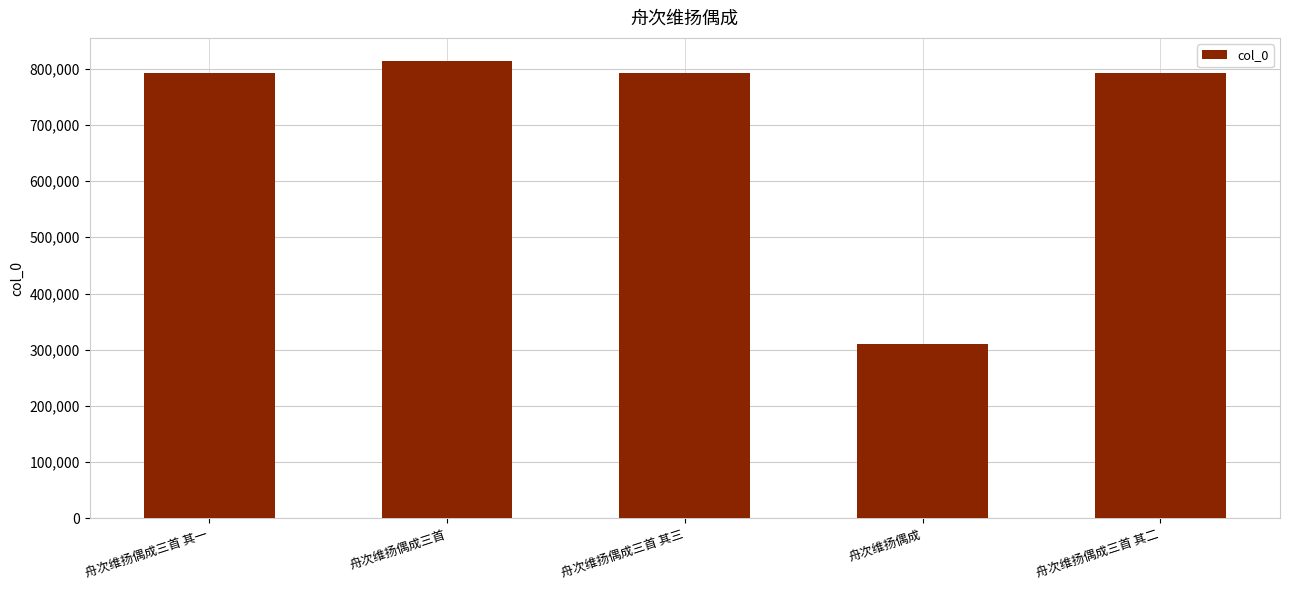

How many data points does each series have?

5